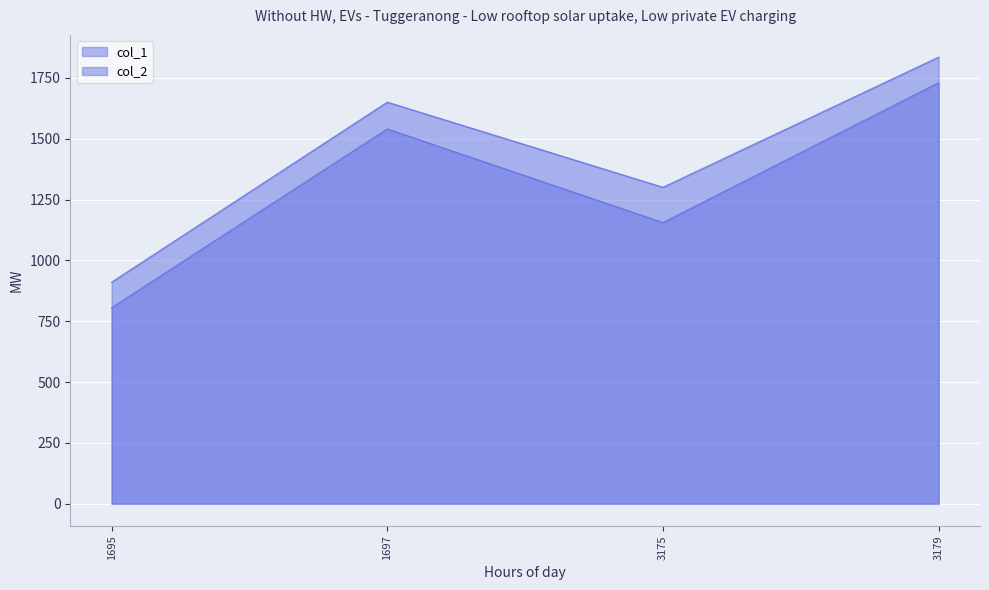

Is the value of col_2 at 1695 greater than the value of col_1 at 3175?

No